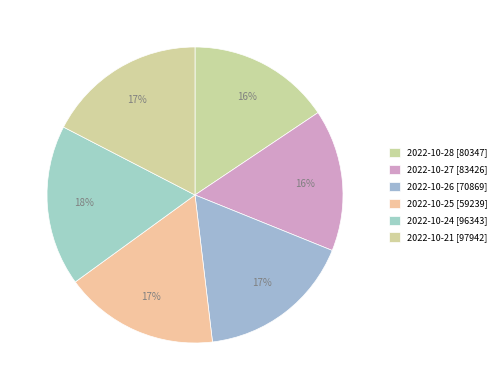

Which category has the smallest portion of the pie?

2022-10-27 [83426]